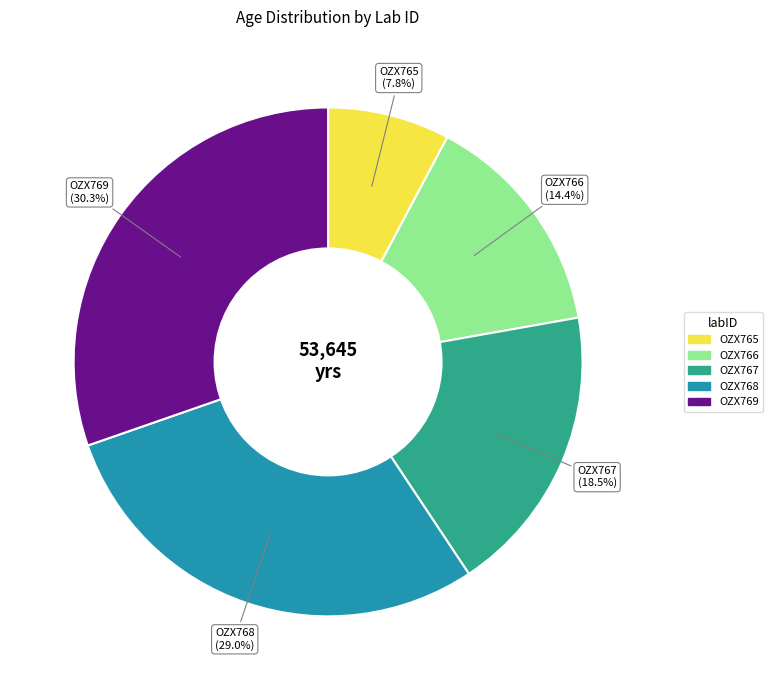

The OZX766 slice represents 14% of the pie. True or false?

True